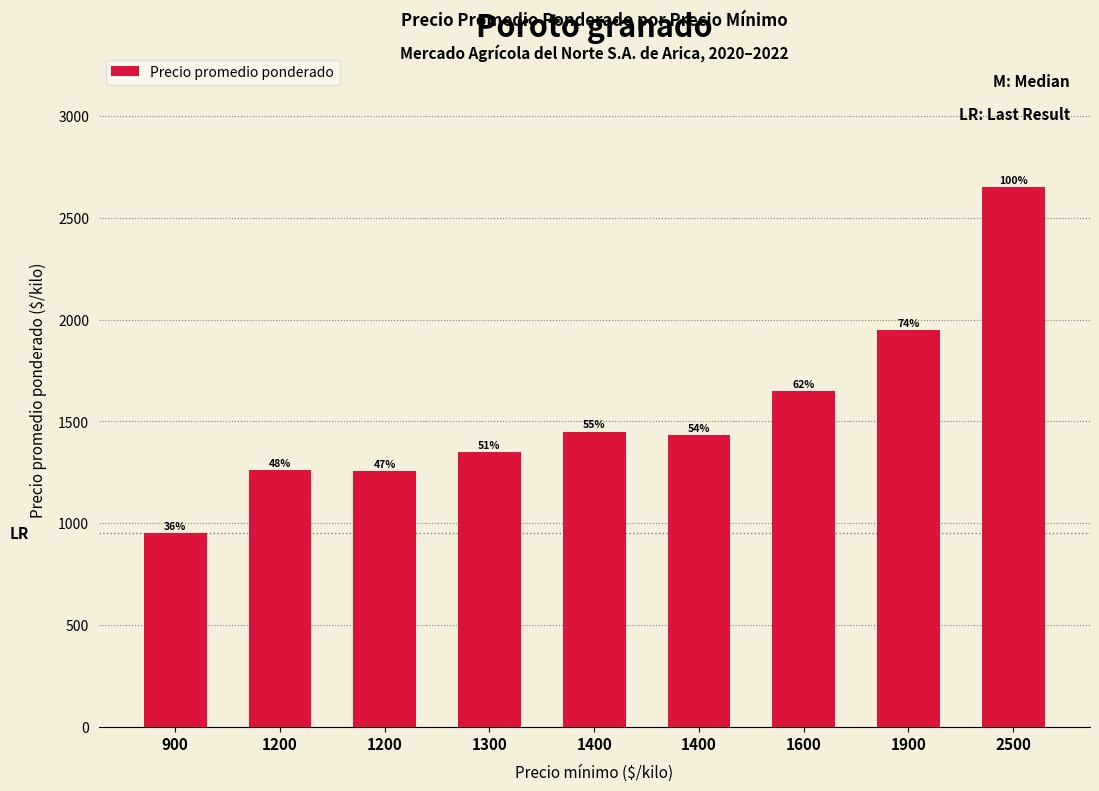

Reading left to right, list all the values displayed in this chart.

952	1261	1255	1350	1450	1434	1650	1950	2650